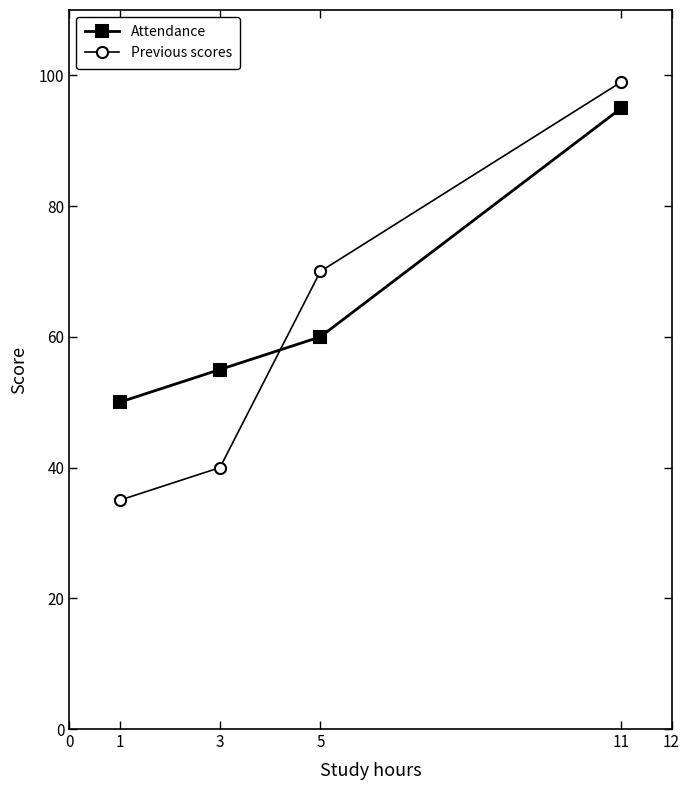

What are all the series names shown in the legend?

Attendance, Previous scores